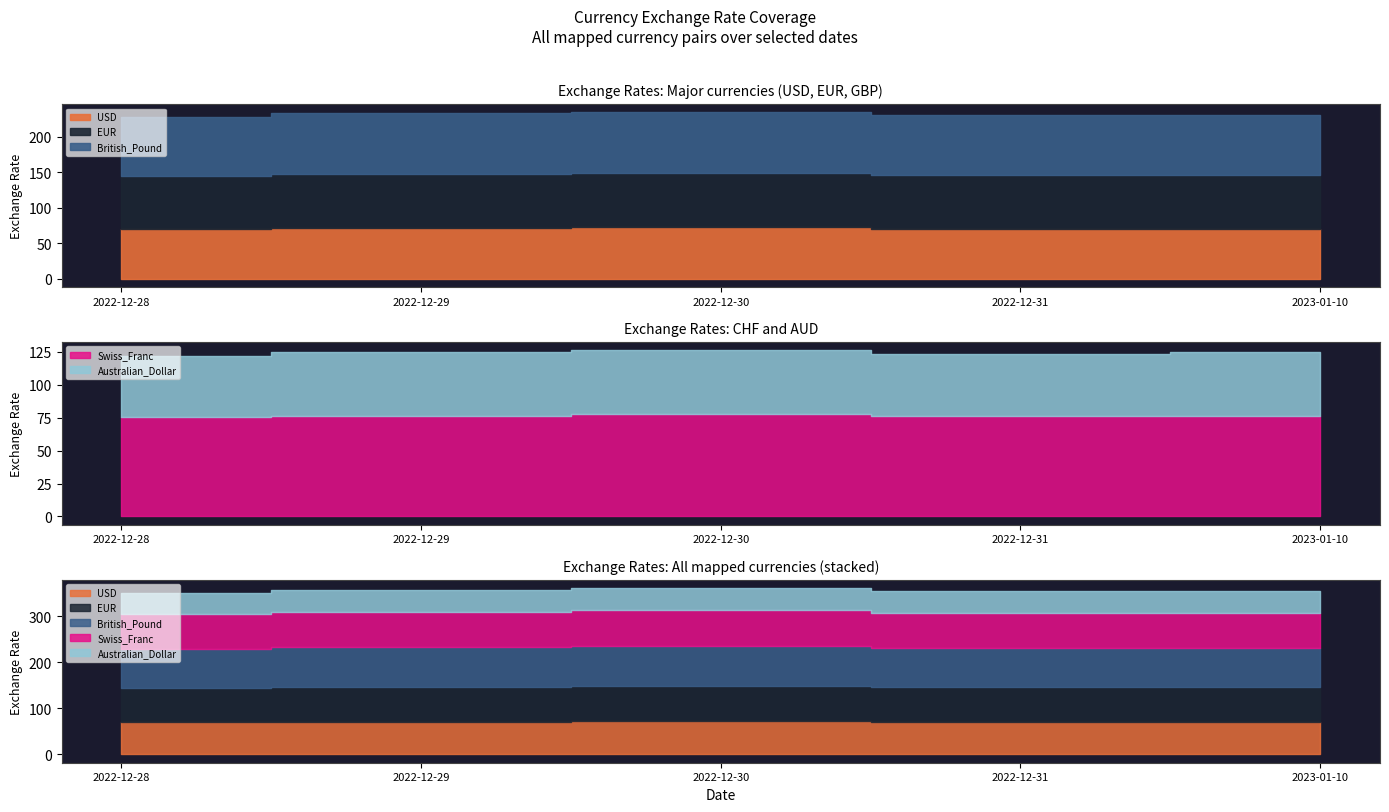

The value of Swiss_Franc at 2022-12-28 is 75.3. True or false?

True